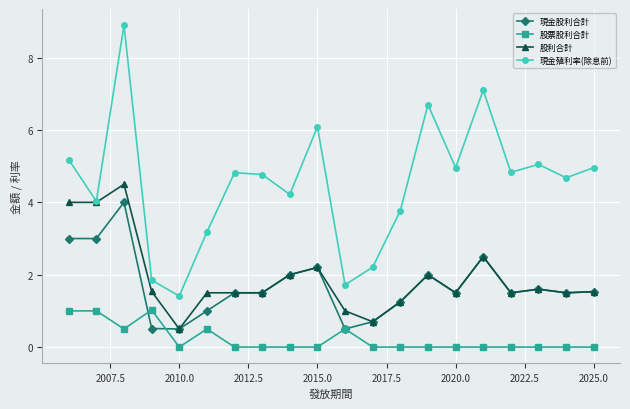

The value of 現金殖利率(除息前) at 2020.0 is 2.9. True or false?

False